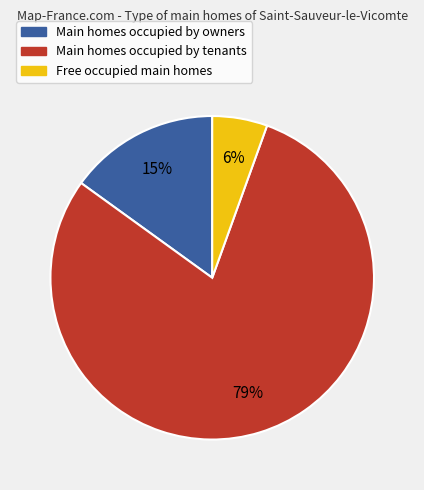

Do Free occupied main homes and Main homes occupied by owners together represent more than half of the pie?

No